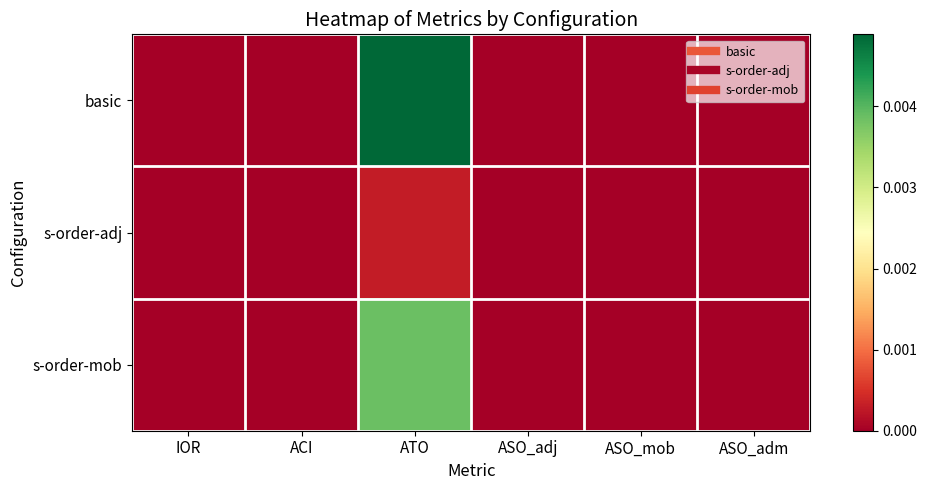

Rank the series by their maximum value, from lowest to highest.

s-order-adj, s-order-mob, basic